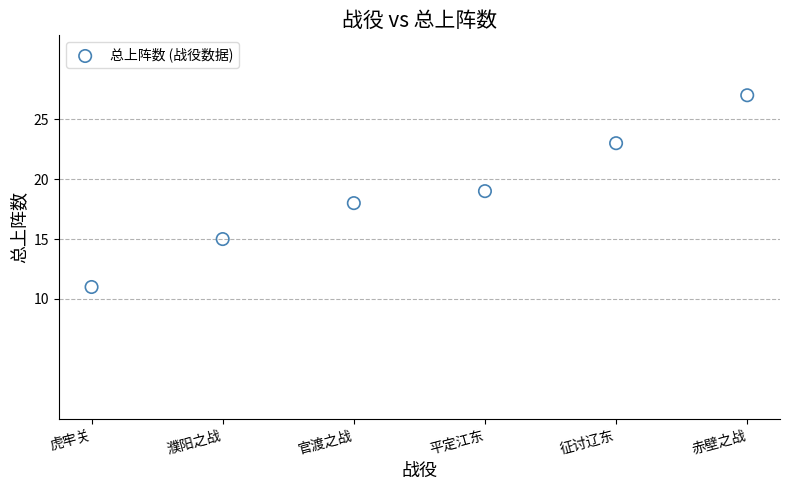

What is the range of Y values (max minus min)?

16